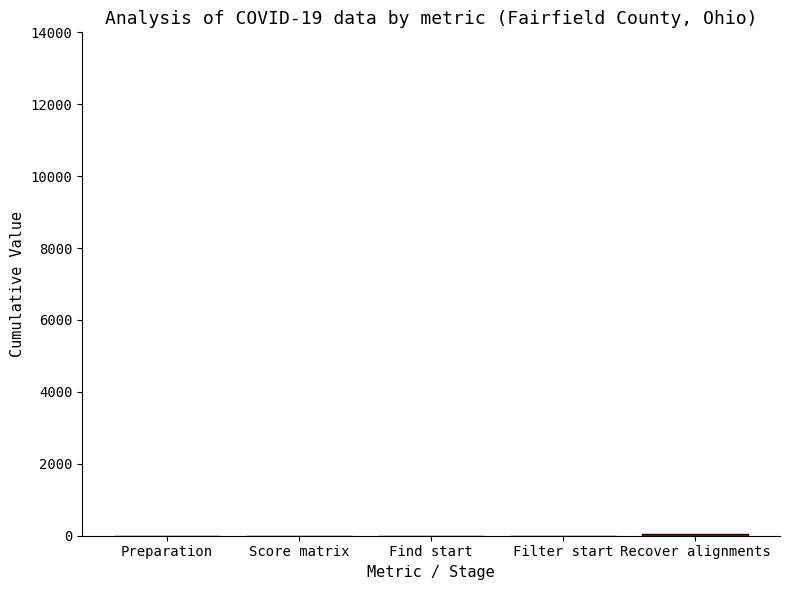

What is the change in value from Filter start to Recover alignments?

+40